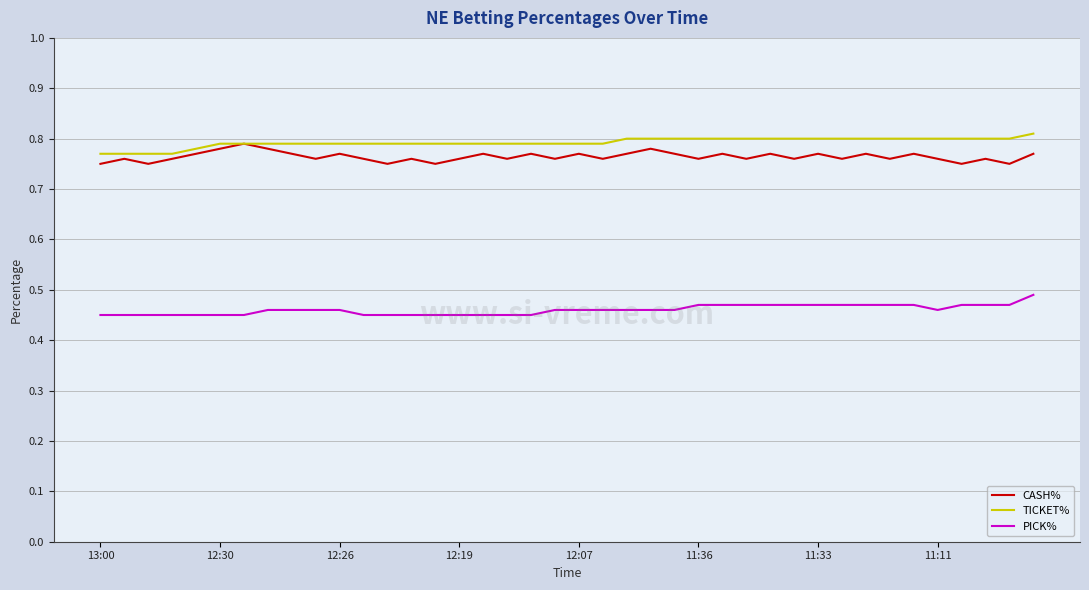

True or false: CASH% and PICK% cross at least once.

False